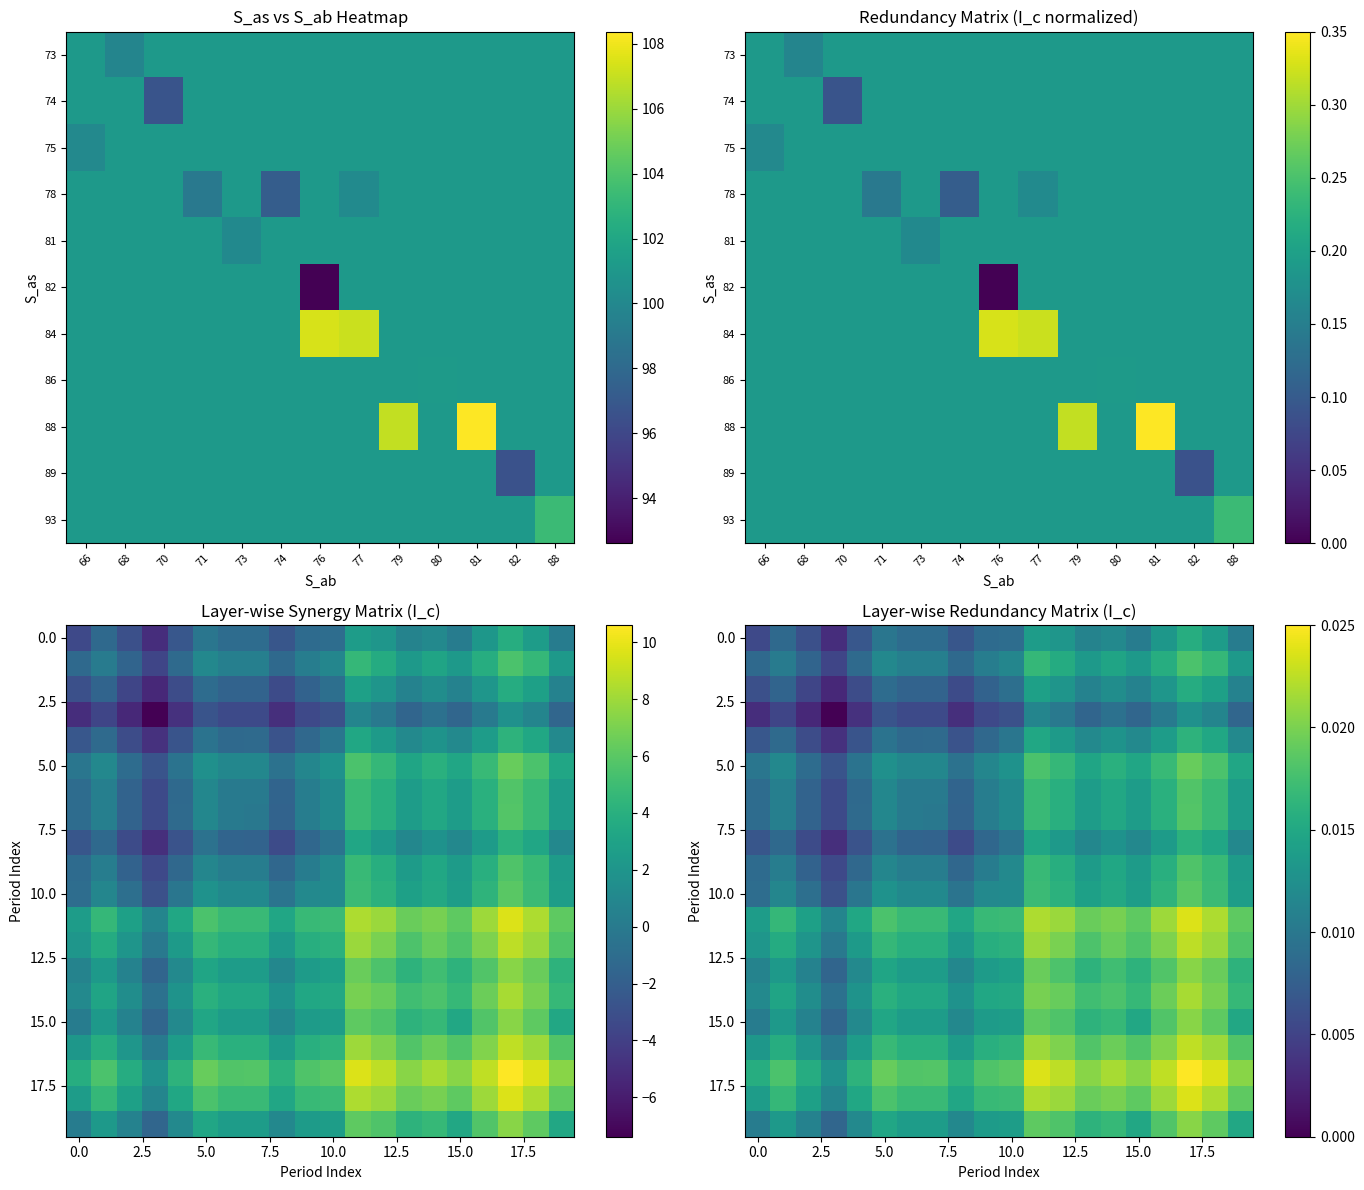

True or false: row_2 has a value of 0.0 at 18.

False